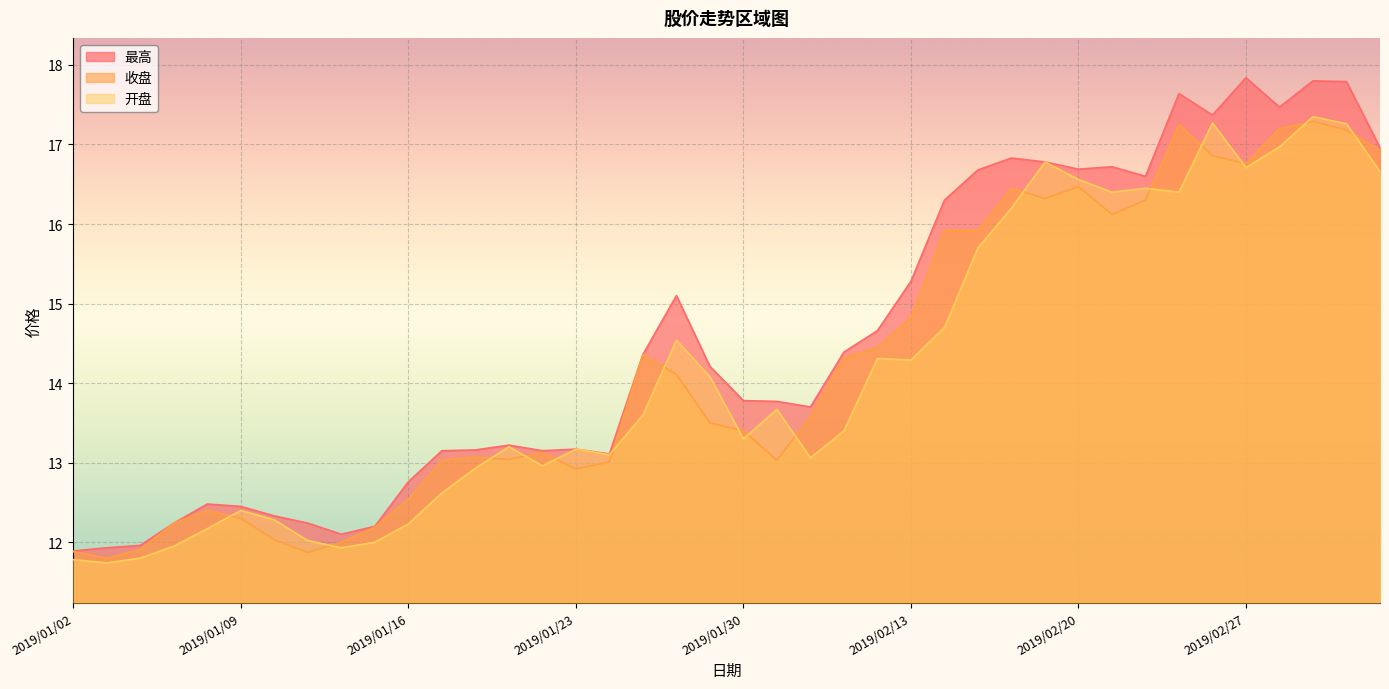

Reading left to right, what are all the values shown in this chart?

收盘: 11.9	11.8	11.9	12.2	12.4	12.3	12.0	11.9	12.0	12.2	12.5	13.0	13.1	13.0	13.1	12.9	13.0	14.4	14.1	13.5	13.4	13.0	13.6	14.3	14.4	14.8	15.9	15.9	16.4	16.3	16.5	16.1	16.3	17.2	16.9	16.8	17.2	17.3	17.2	16.9
最高: 11.9	11.9	12.0	12.2	12.5	12.4	12.3	12.2	12.1	12.2	12.8	13.2	13.2	13.2	13.2	13.2	13.1	14.4	15.1	14.2	13.8	13.8	13.7	14.4	14.7	15.3	16.3	16.7	16.8	16.8	16.7	16.7	16.6	17.6	17.4	17.8	17.5	17.8	17.8	17.0
开盘: 11.8	11.7	11.8	11.9	12.2	12.4	12.3	12.0	11.9	12.0	12.2	12.6	12.9	13.2	13.0	13.2	13.1	13.6	14.5	14.1	13.3	13.7	13.1	13.4	14.3	14.3	14.7	15.7	16.2	16.8	16.6	16.4	16.4	16.4	17.3	16.7	17.0	17.4	17.3	16.7